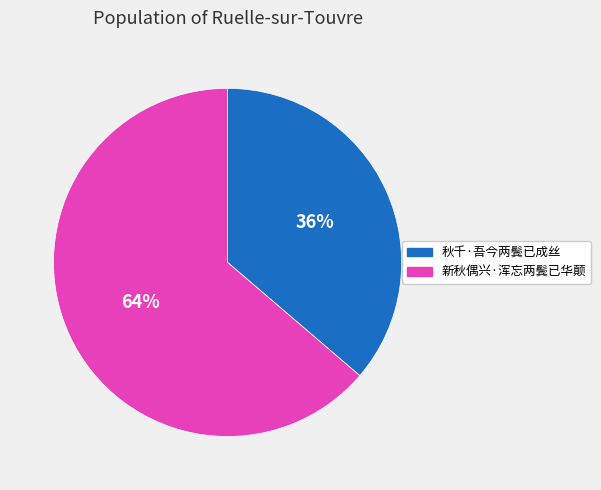

Count the number of slices in the pie.

2